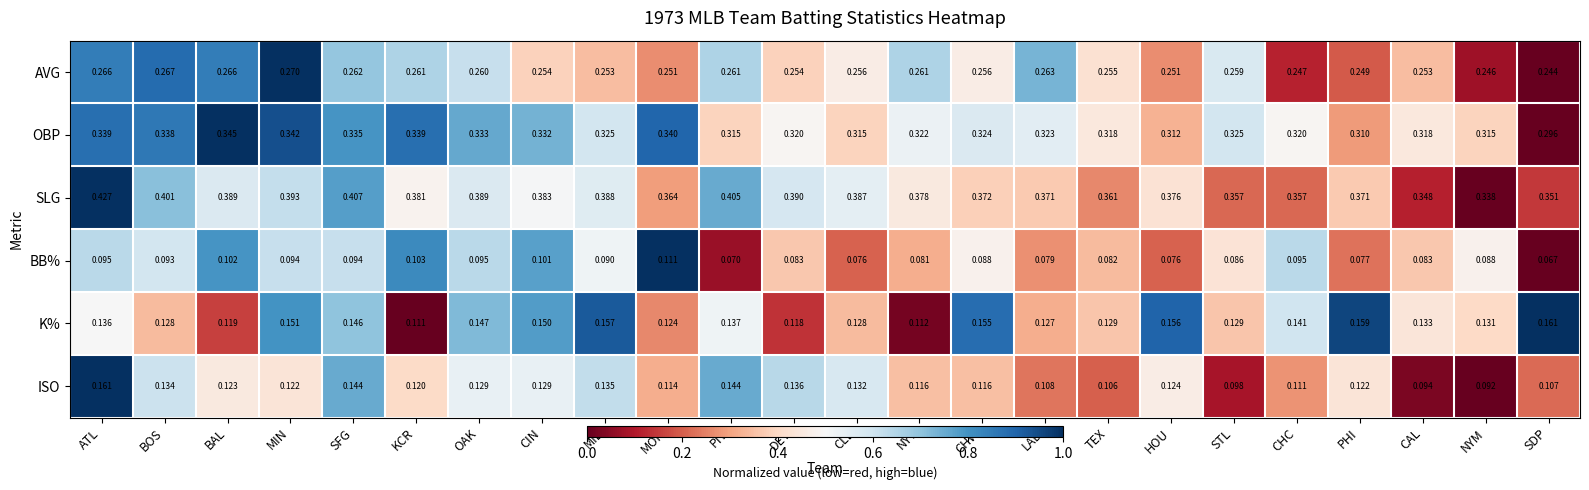

Which series has the largest range (max minus min)?

SLG